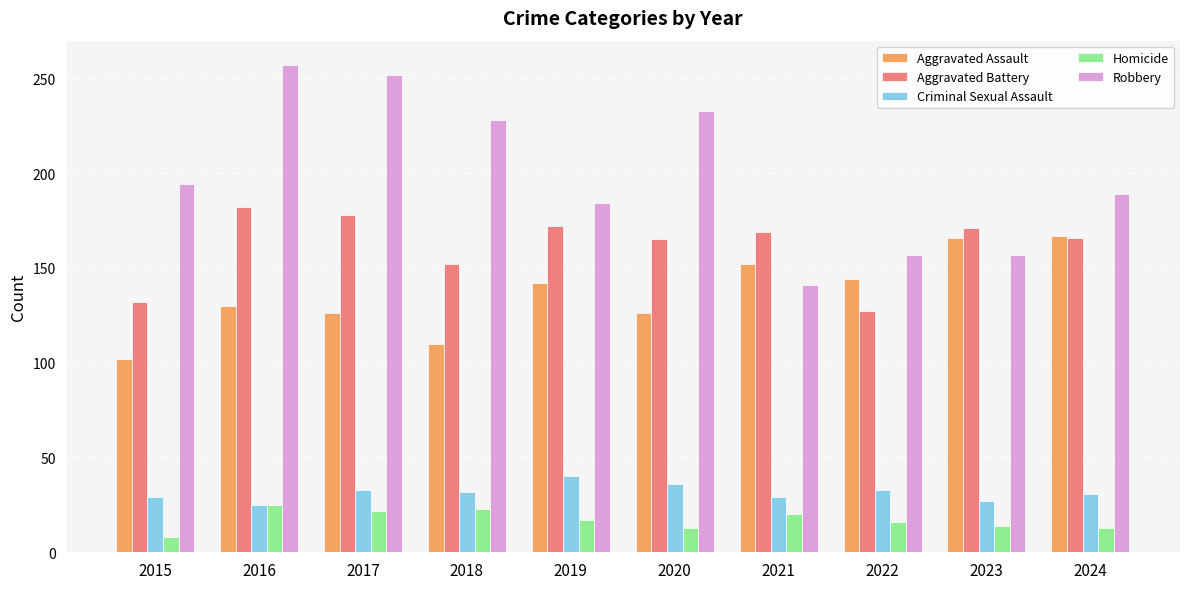

What is the value of the Criminal Sexual Assault bar at the 2nd from the left?

25